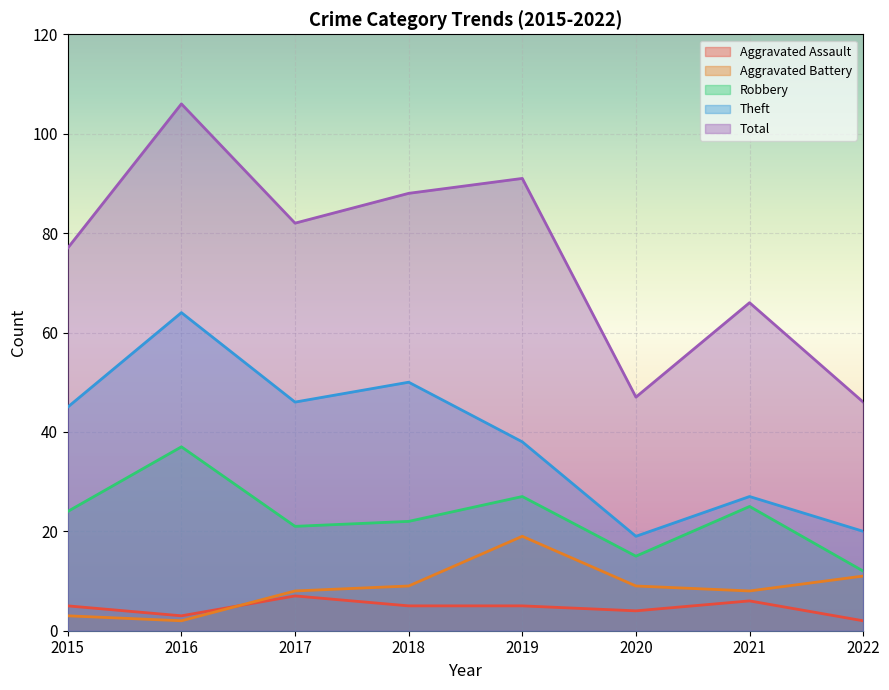

True or false: Aggravated Battery and Aggravated Assault cross at least once.

True